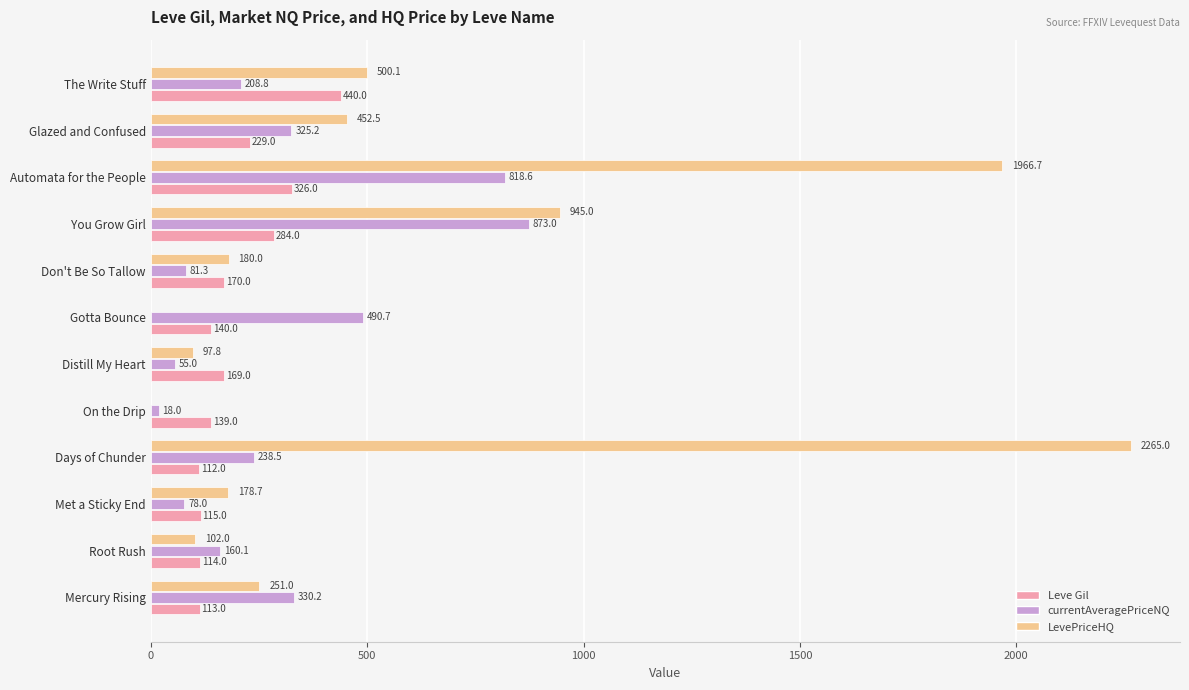

The value of Leve Gil at Distill My Heart is 76.8. True or false?

False